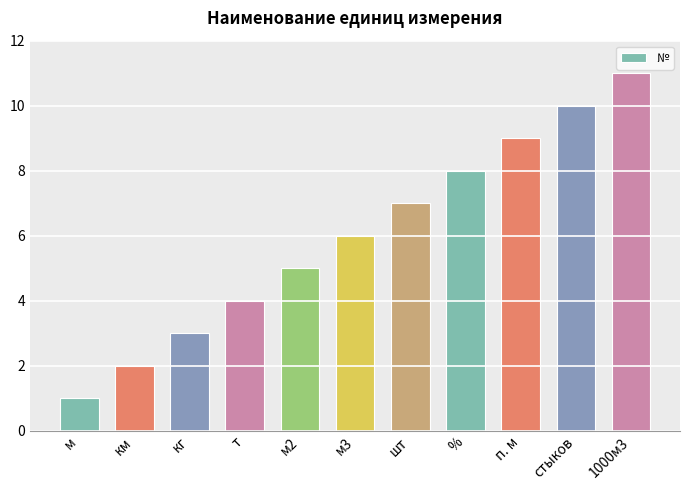

Reading left to right, extract all data points from this chart.

1	2	3	4	5	6	7	8	9	10	11